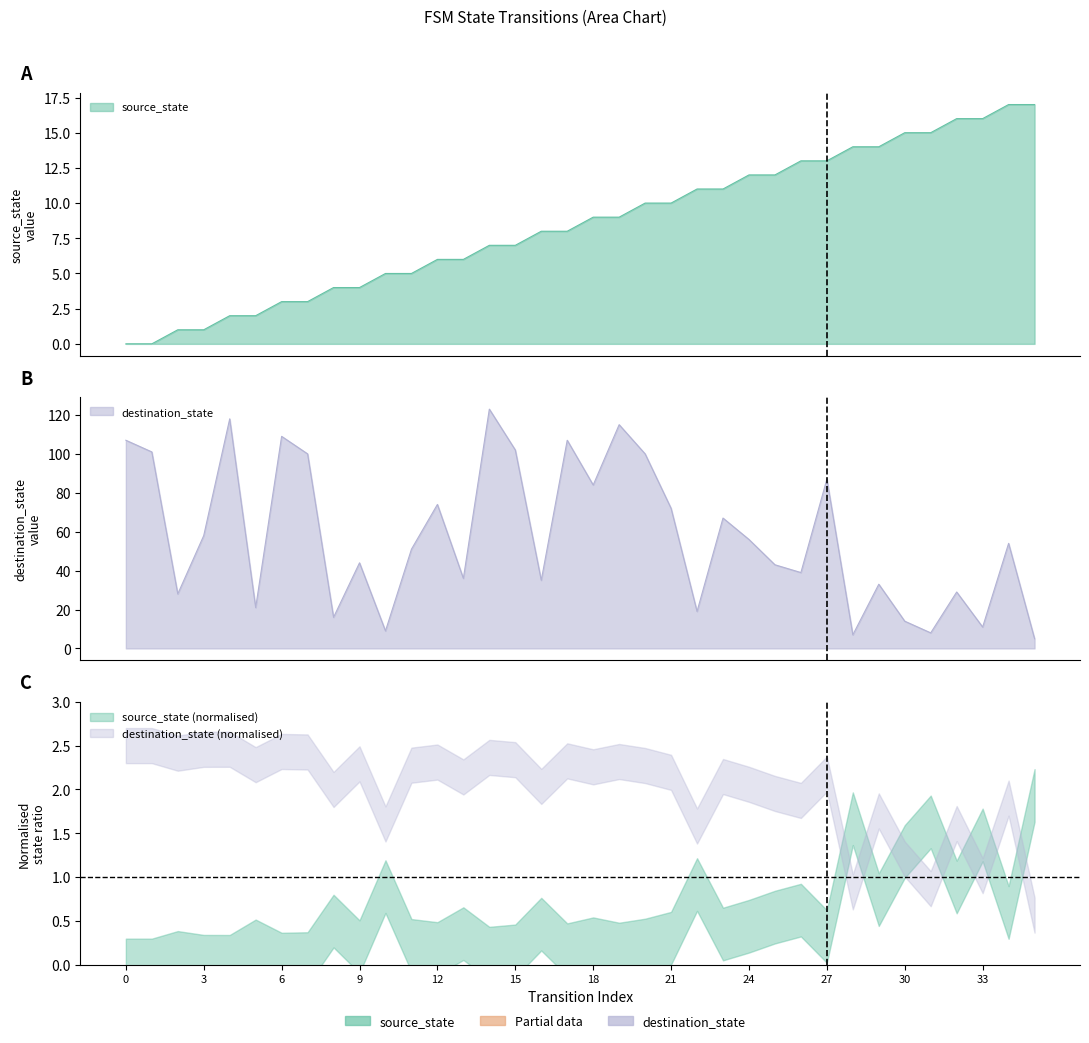

How many data points in source_state are less than 9?

18